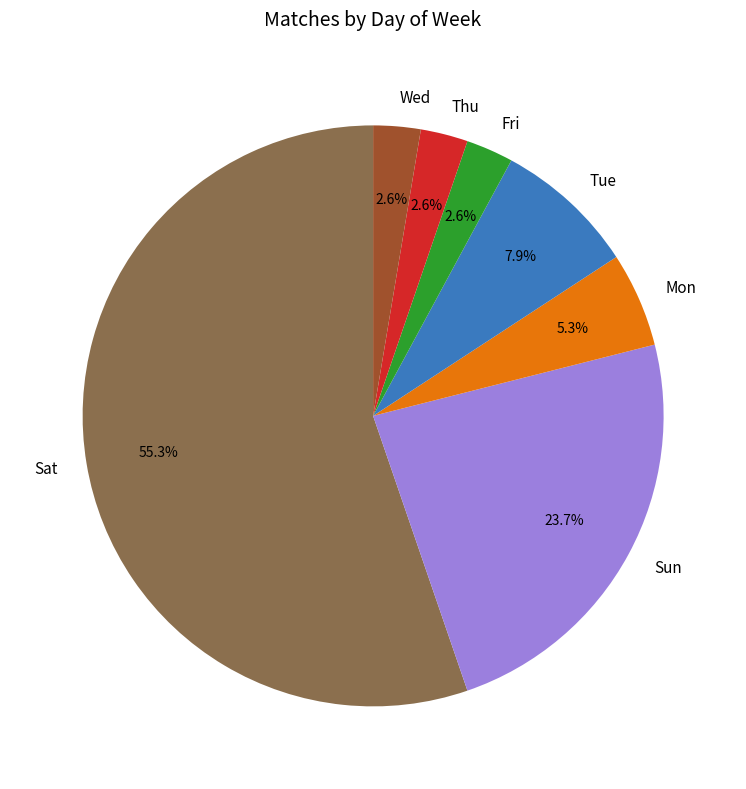

Does any single category account for the majority?

Yes